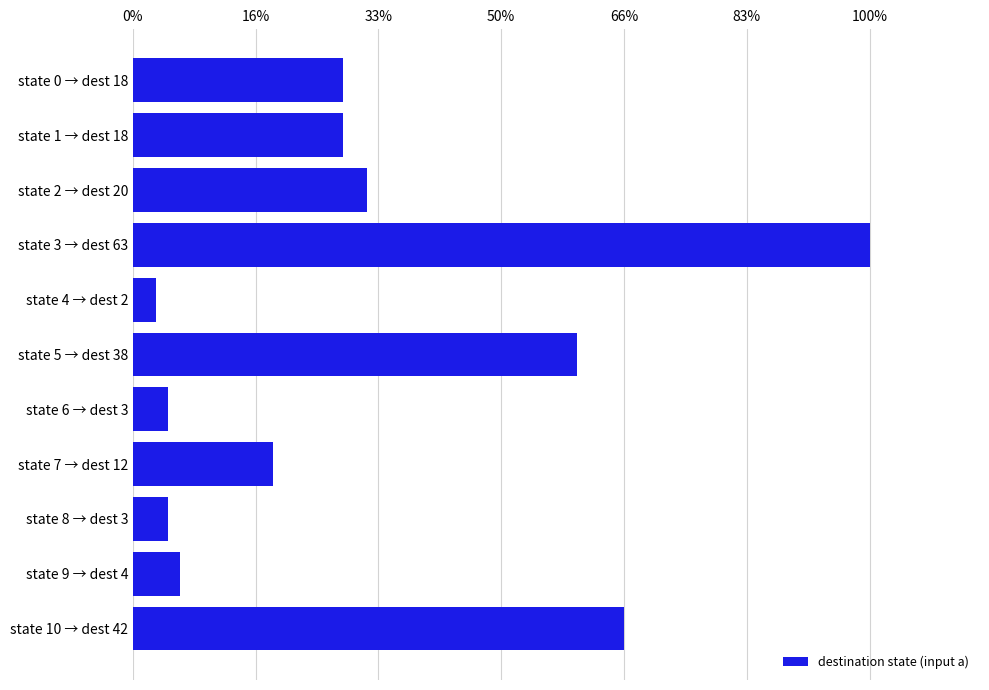

Does the chart contain any negative values?

No